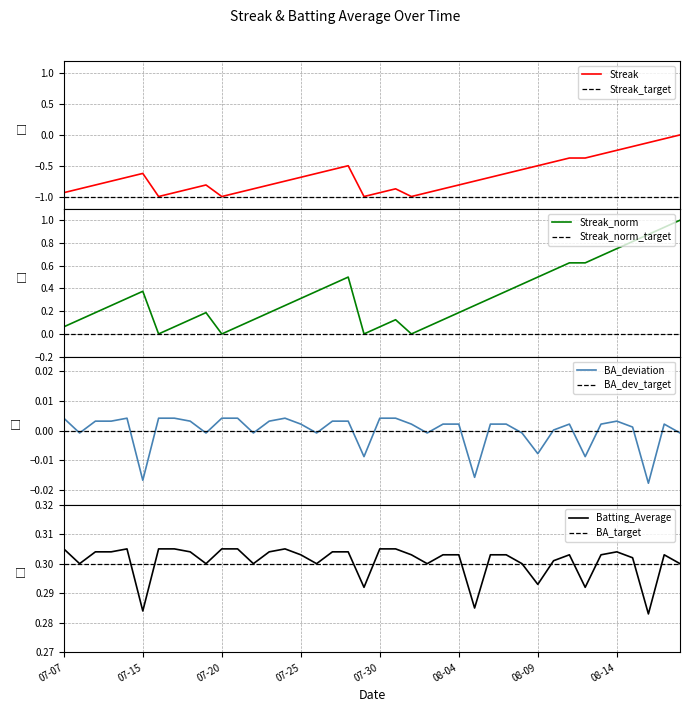

After their last crossing, which series has the higher values: batting_avg or streak?

streak